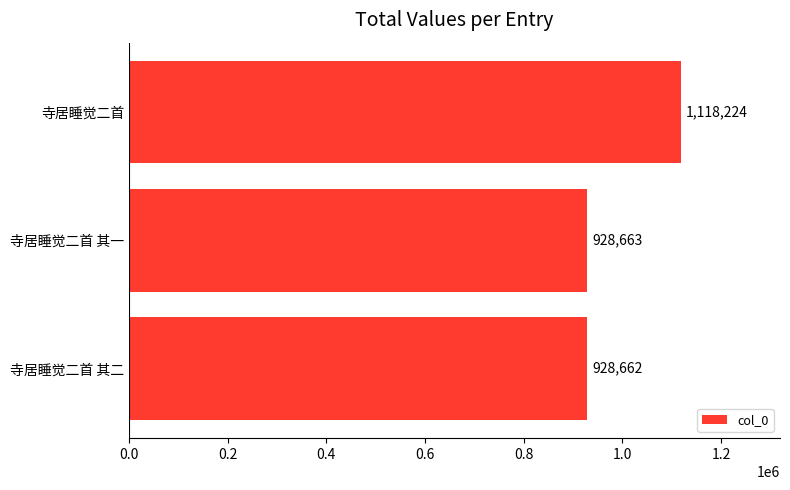

Reading bottom to top, transcribe all the data shown in this chart.

寺居睡觉二首 其二=928662	寺居睡觉二首 其一=928663	寺居睡觉二首=1118224